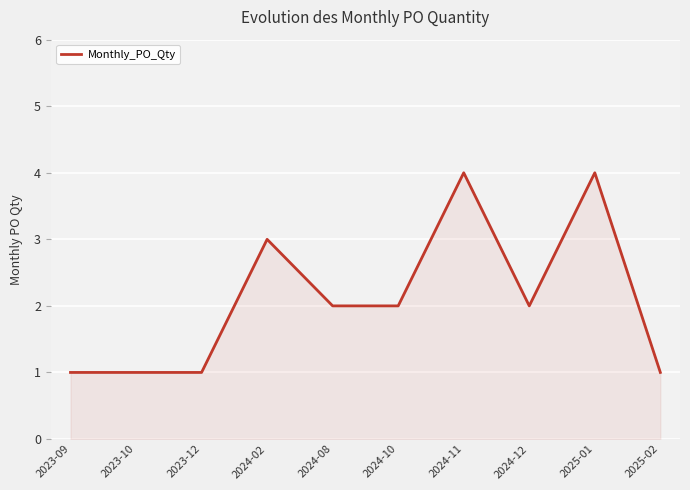

At which label does the data first exceed 2?

2024-02